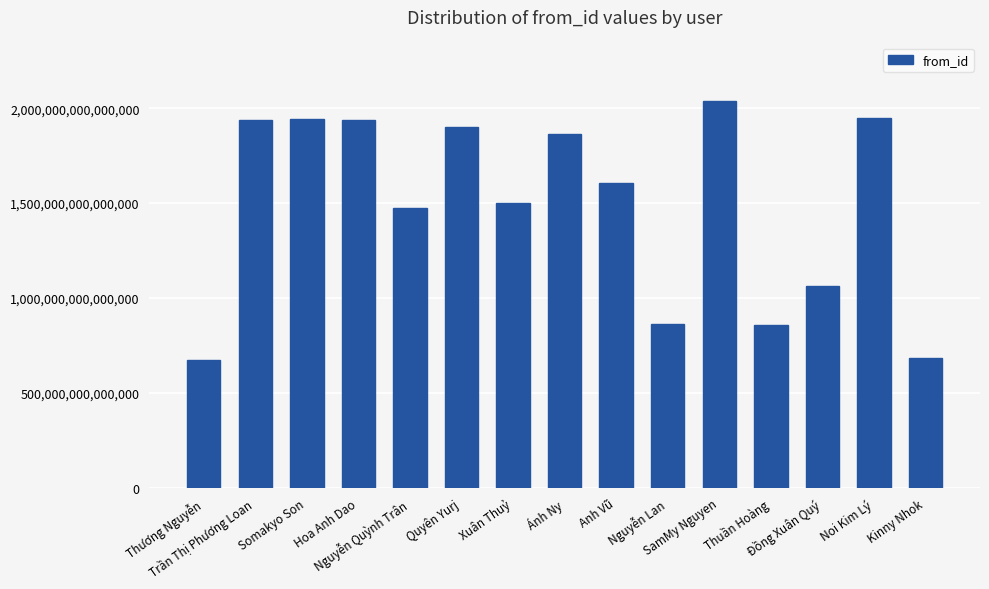

Are the bars horizontal?

No